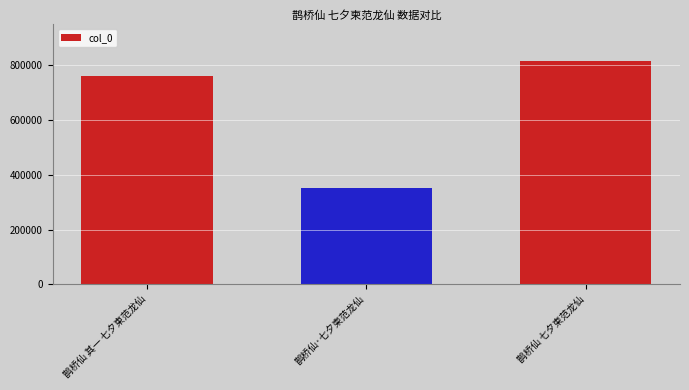

List the labels in order of value, smallest first.

鹊桥仙·七夕柬范龙仙, 鹊桥仙 其一 七夕柬范龙仙, 鹊桥仙 七夕柬范龙仙